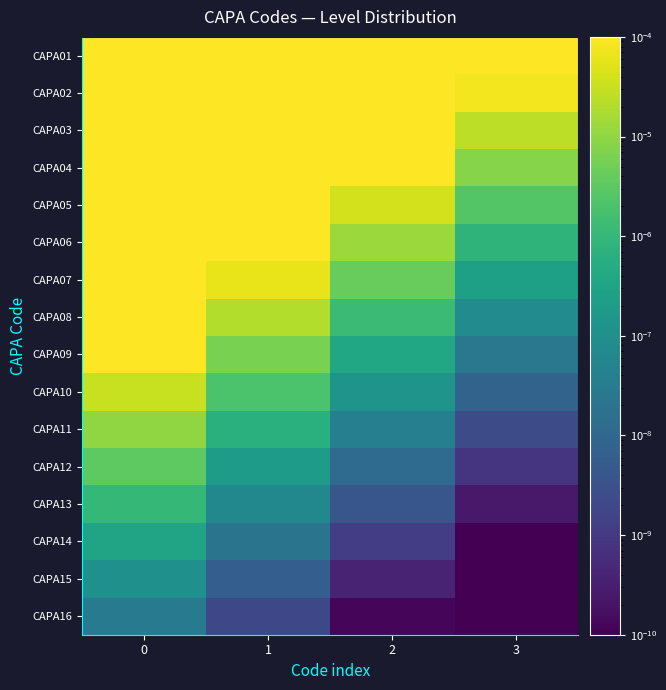

At how many categories does at least one series exceed 0?

4